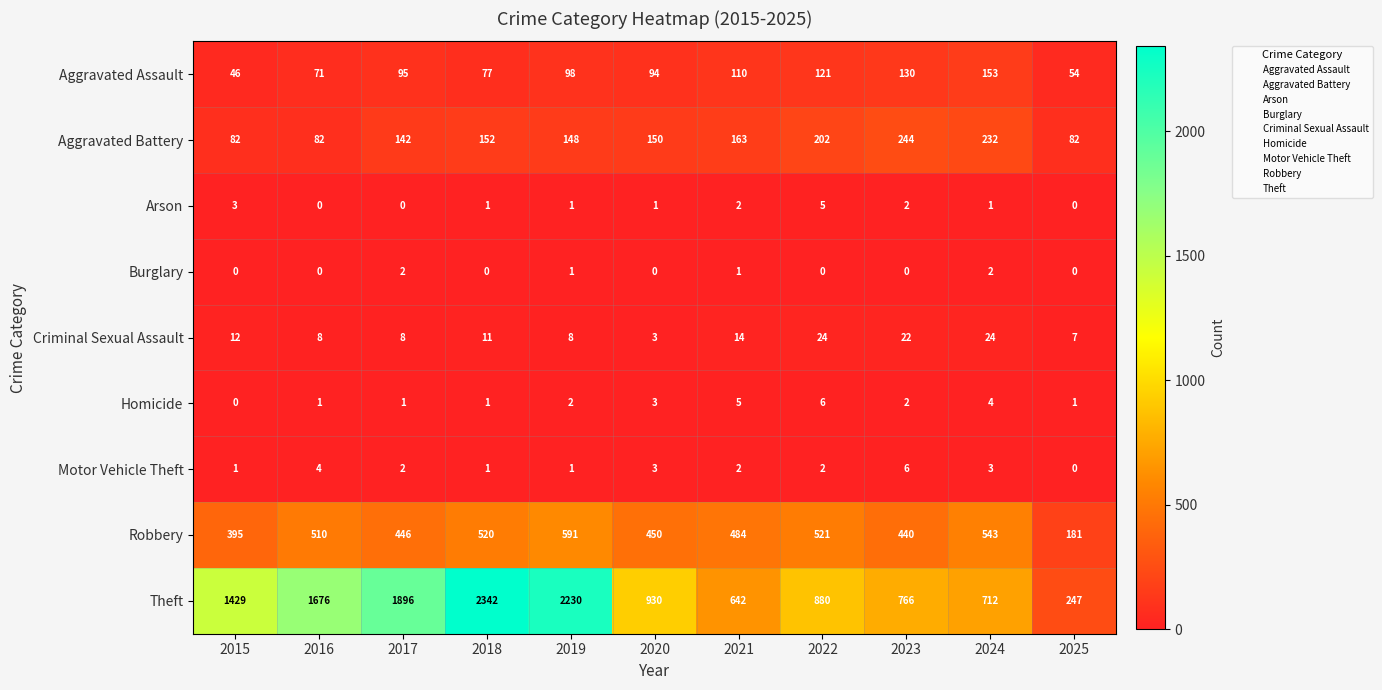

What is the approximate value of Theft at 2023, to the nearest 10?

770